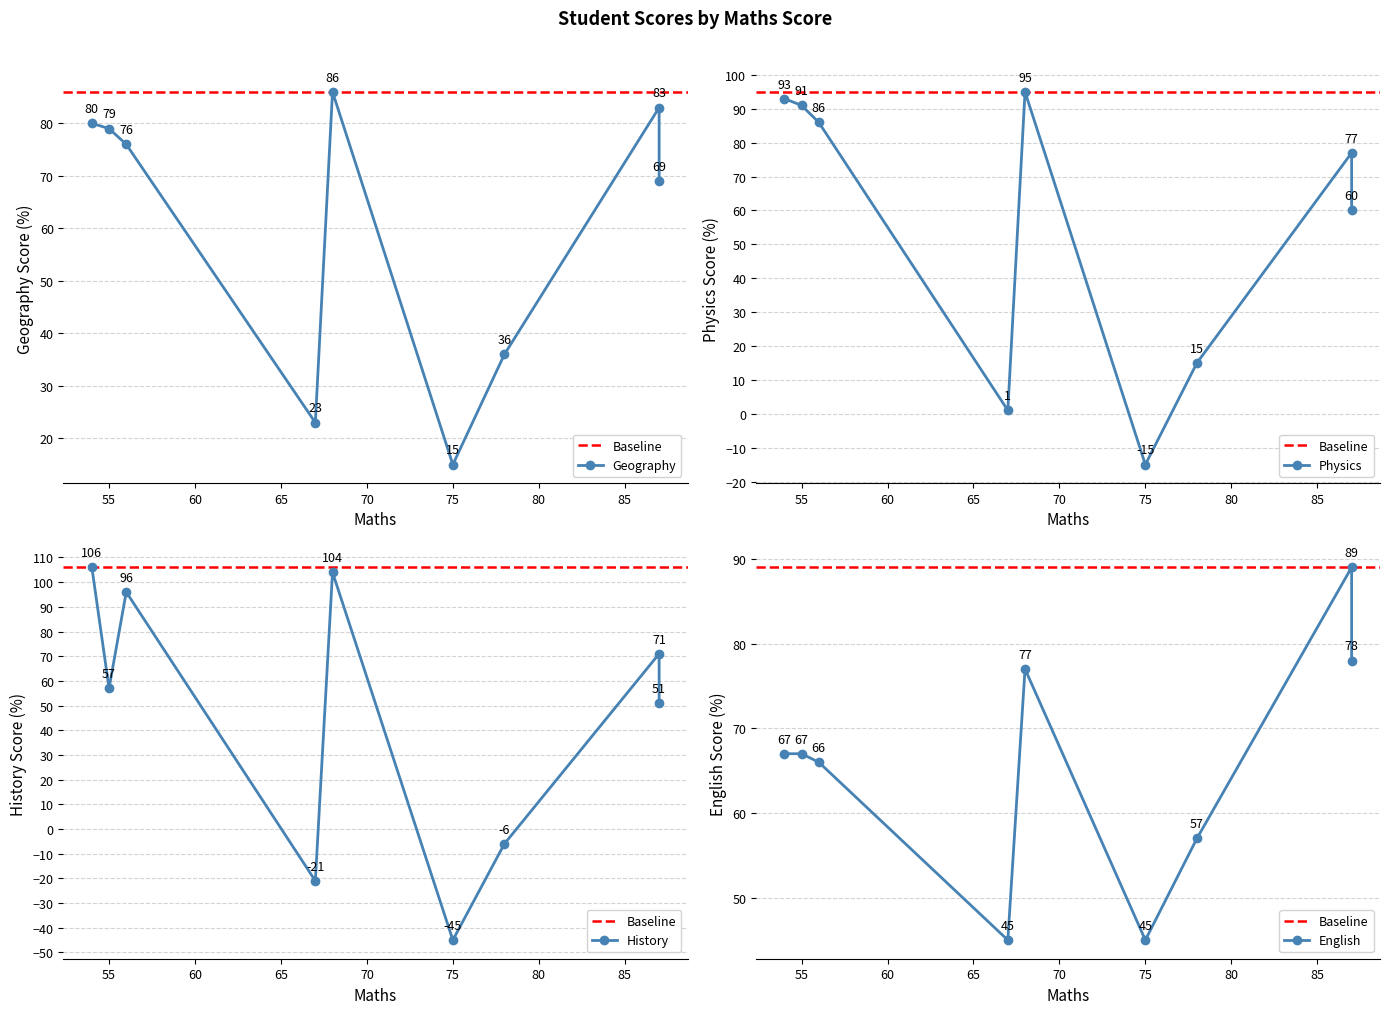

What position from the left is Student 1?

2